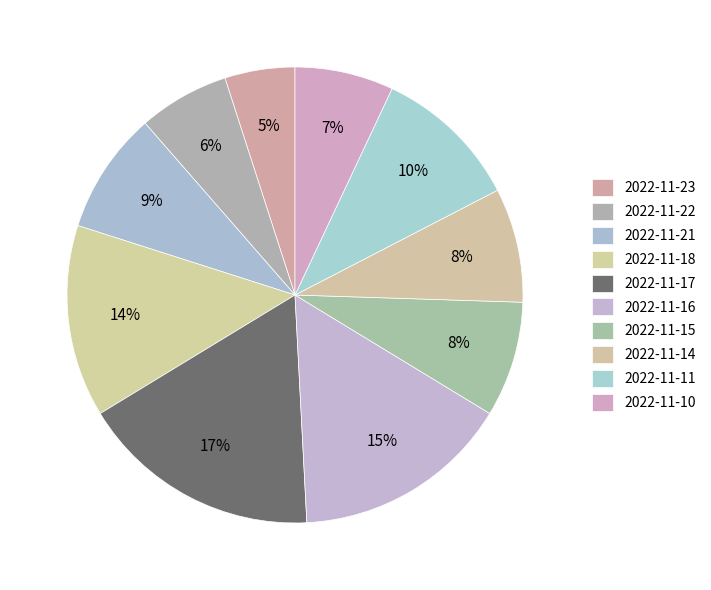

Does 2022-11-10 represent more than half of the total?

No